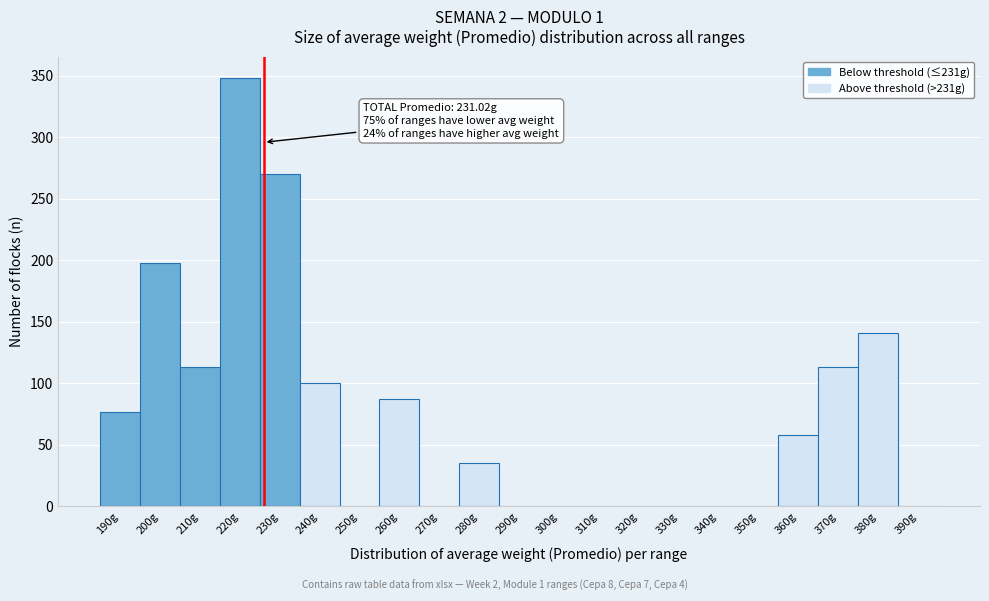

Reading right to left, what are all the values shown in this chart?

390g=0	380g=141	370g=113	360g=58	350g=0	340g=0	330g=0	320g=0	310g=0	300g=0	290g=0	280g=35	270g=0	260g=87	250g=0	240g=100	230g=270	220g=348	210g=113	200g=198	190g=77